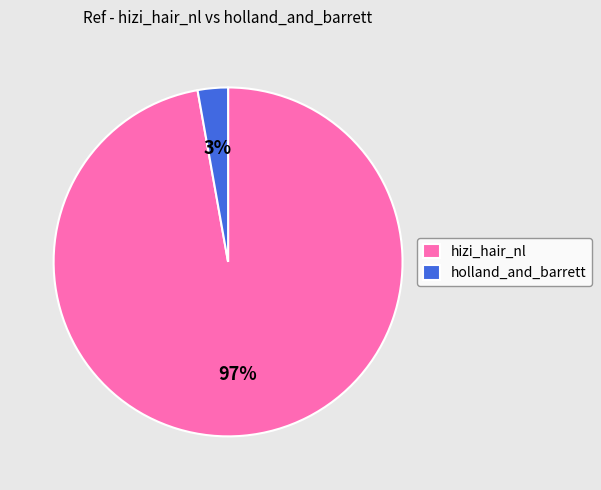

How many segments does this pie chart have?

2